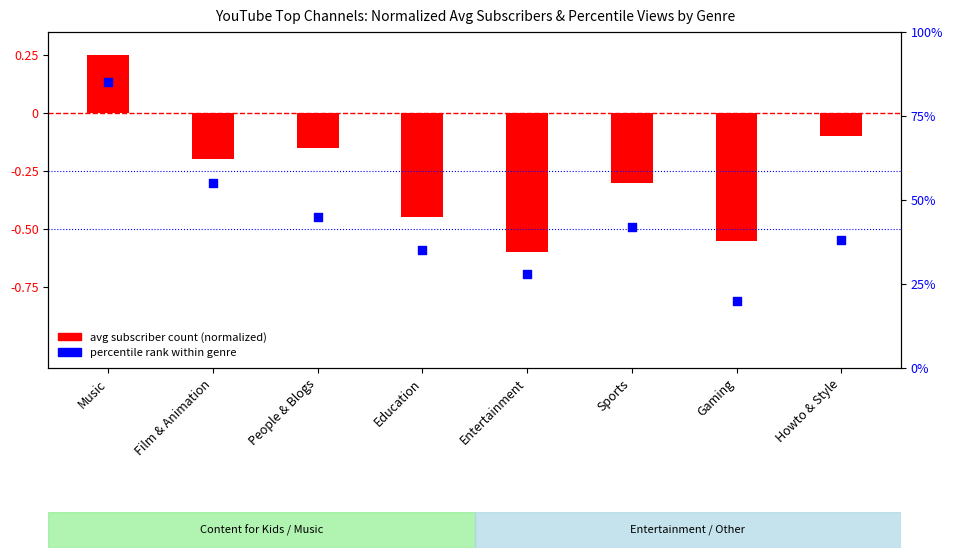

At how many categories does at least one series exceed 19?

8